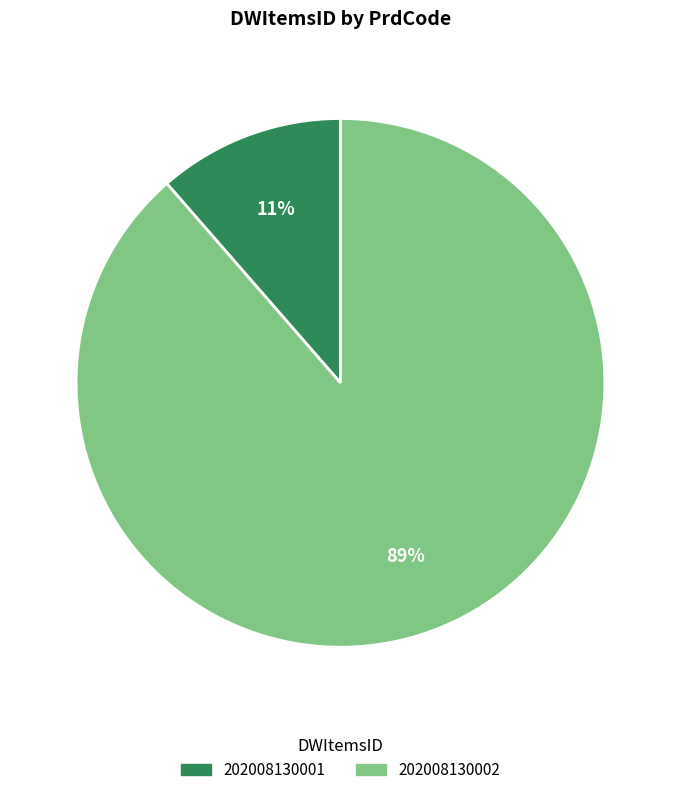

To the nearest percent, what is the combined percentage of 202008130002 and 202008130001?

100%